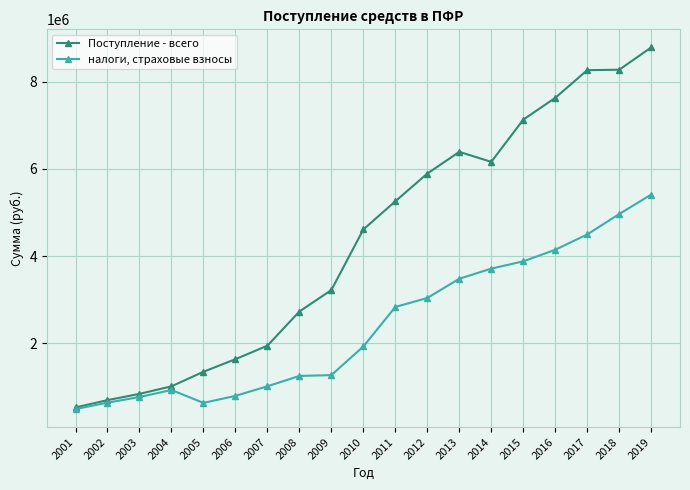

At how many categories does at least one series exceed 1387532?

14